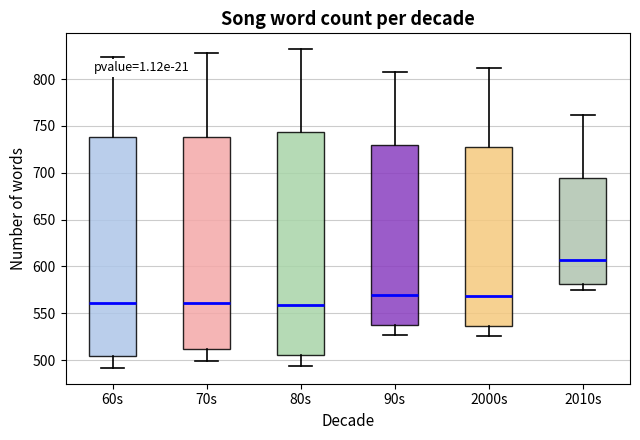

Which box's median line is the highest?

2010s